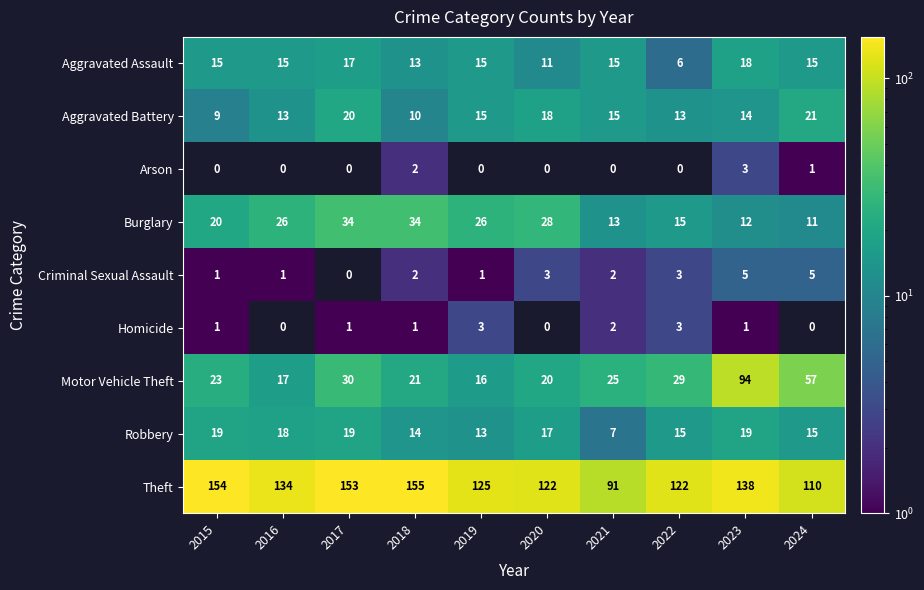

Which series has the largest total across all categories?

Theft